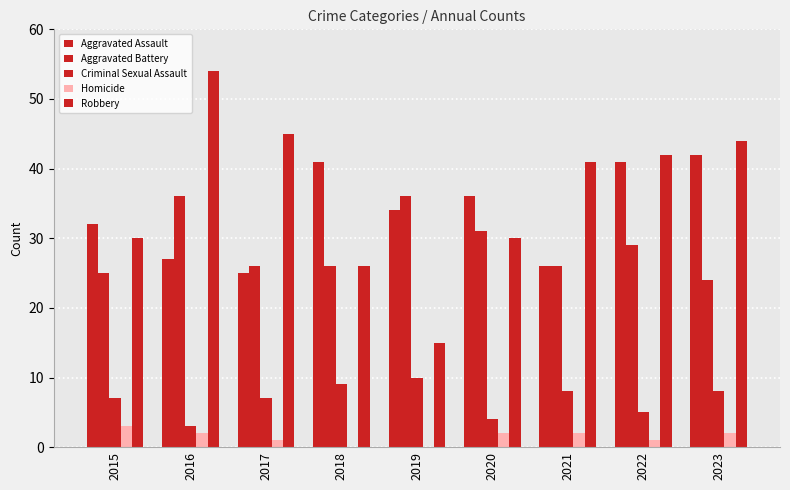

True or false: Robbery has a value of 18 at 2016.

False